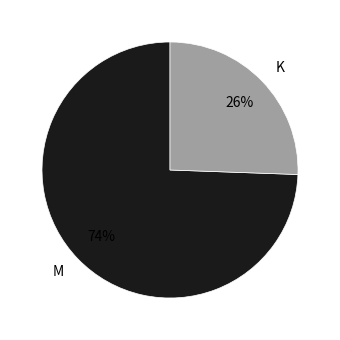

How many slices are in this pie chart?

2